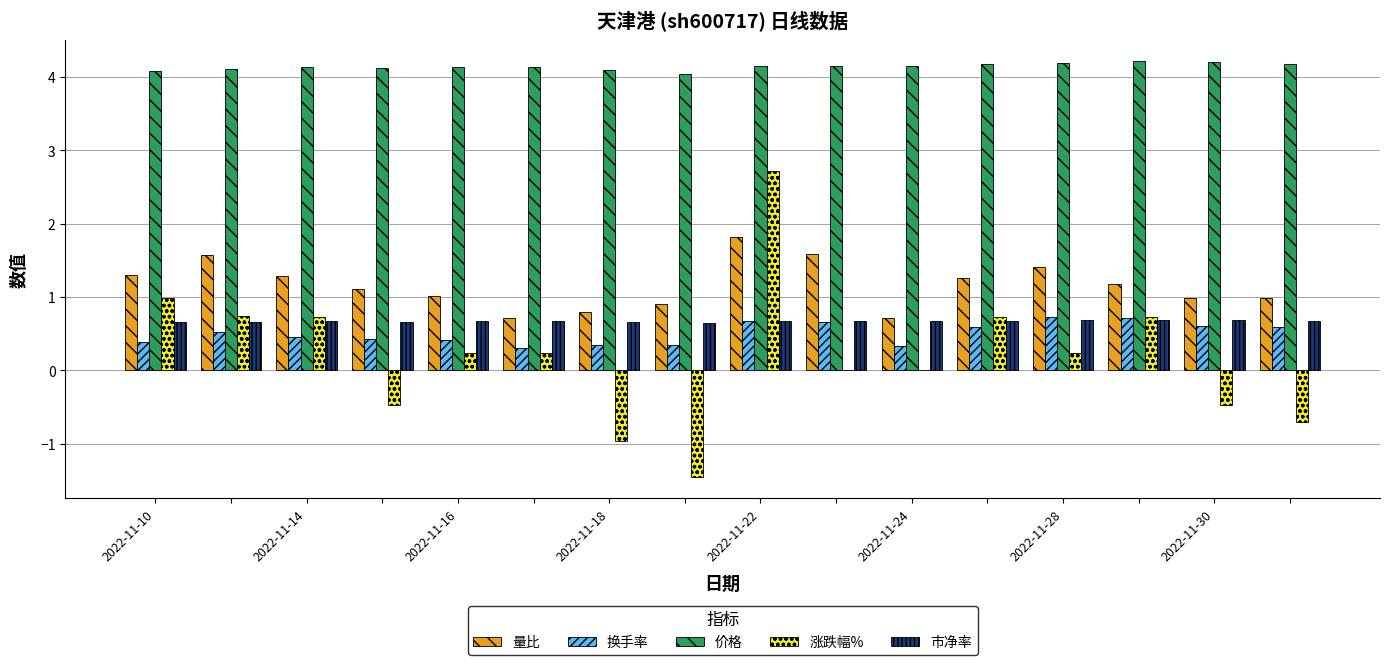

Which series has the largest range (max minus min)?

涨跌幅%